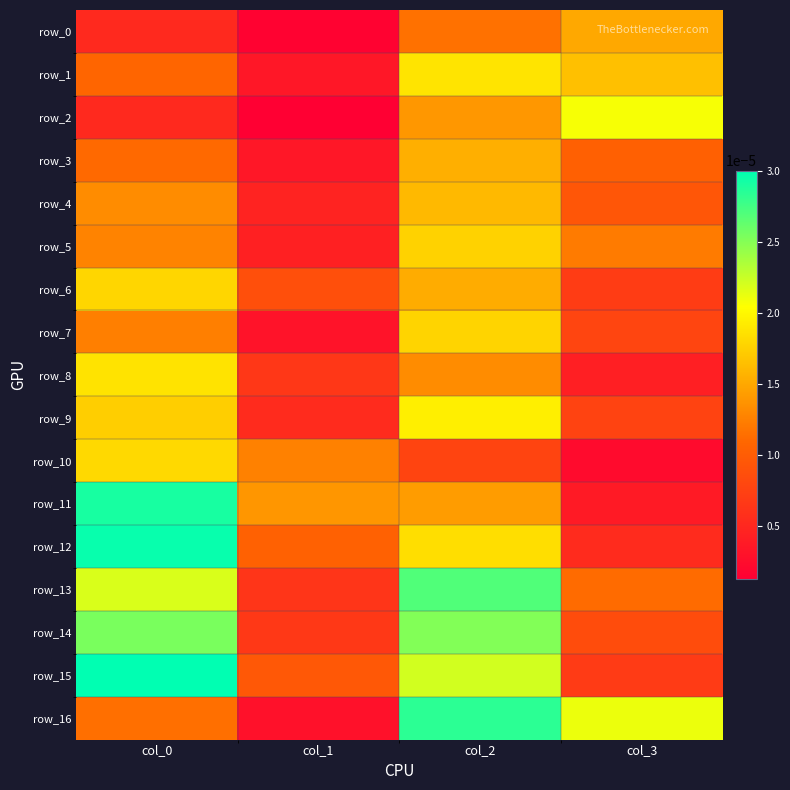

The value of row_16 at col_0 is 0.0. True or false?

True